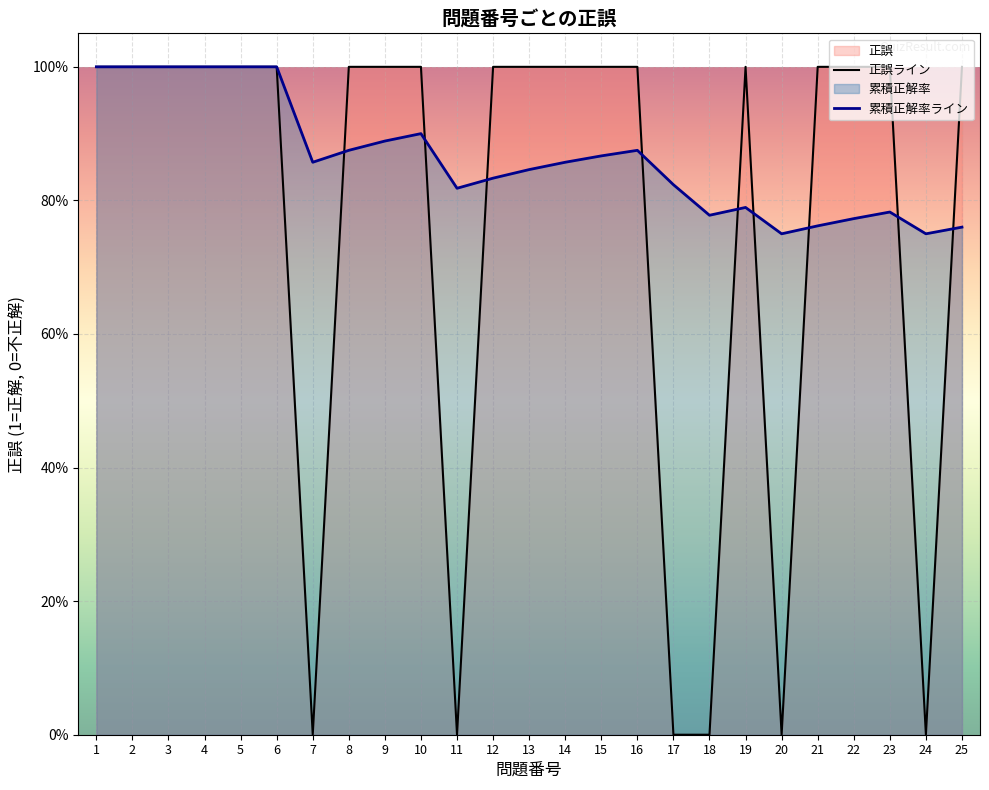

What is the difference between the second highest and second lowest values?

1